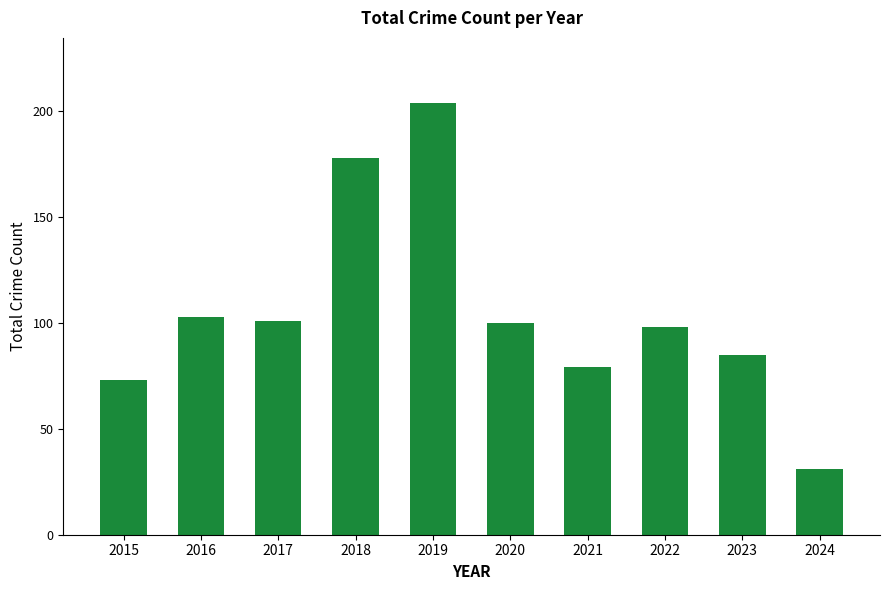

Reading right to left, extract all data points from this chart.

2024=31	2023=85	2022=98	2021=79	2020=100	2019=204	2018=178	2017=101	2016=103	2015=73